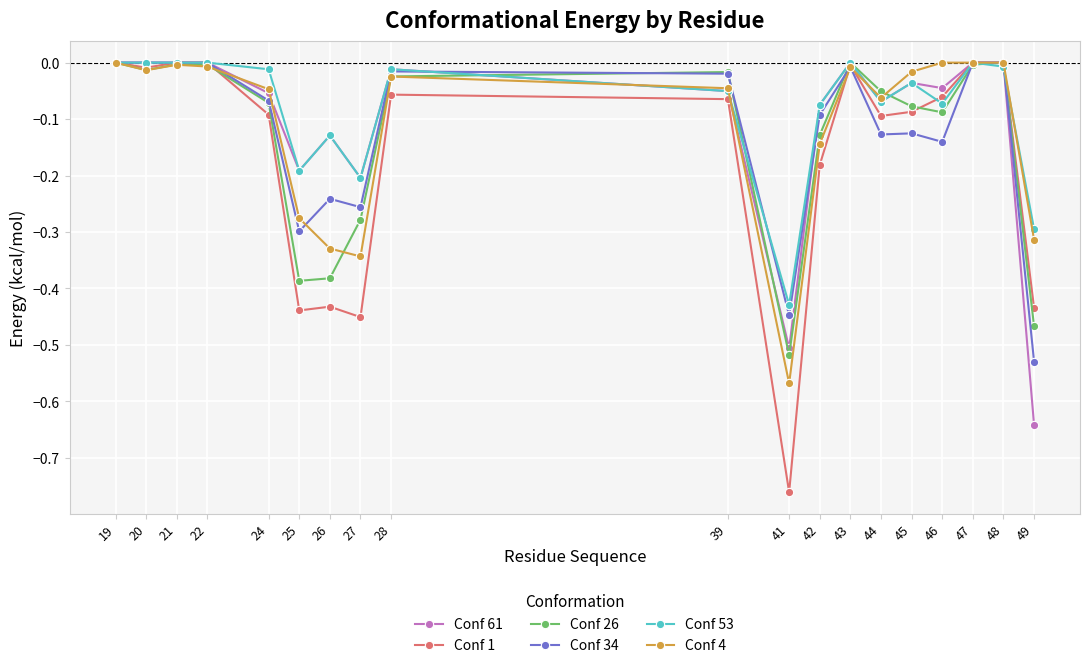

Is the value of Conf 53 at 41 greater than the value of Conf 34 at 49?

Yes